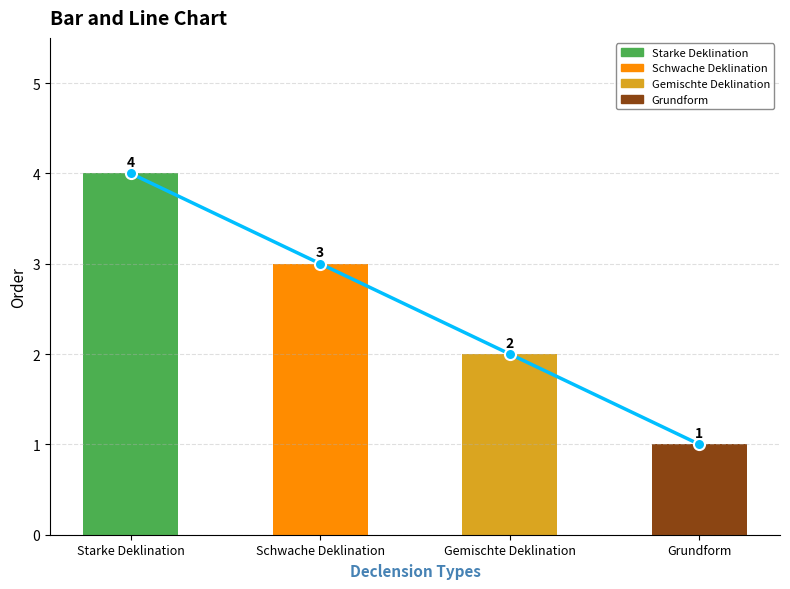

Is it true that order trend equals 2 at Gemischte Deklination?

True